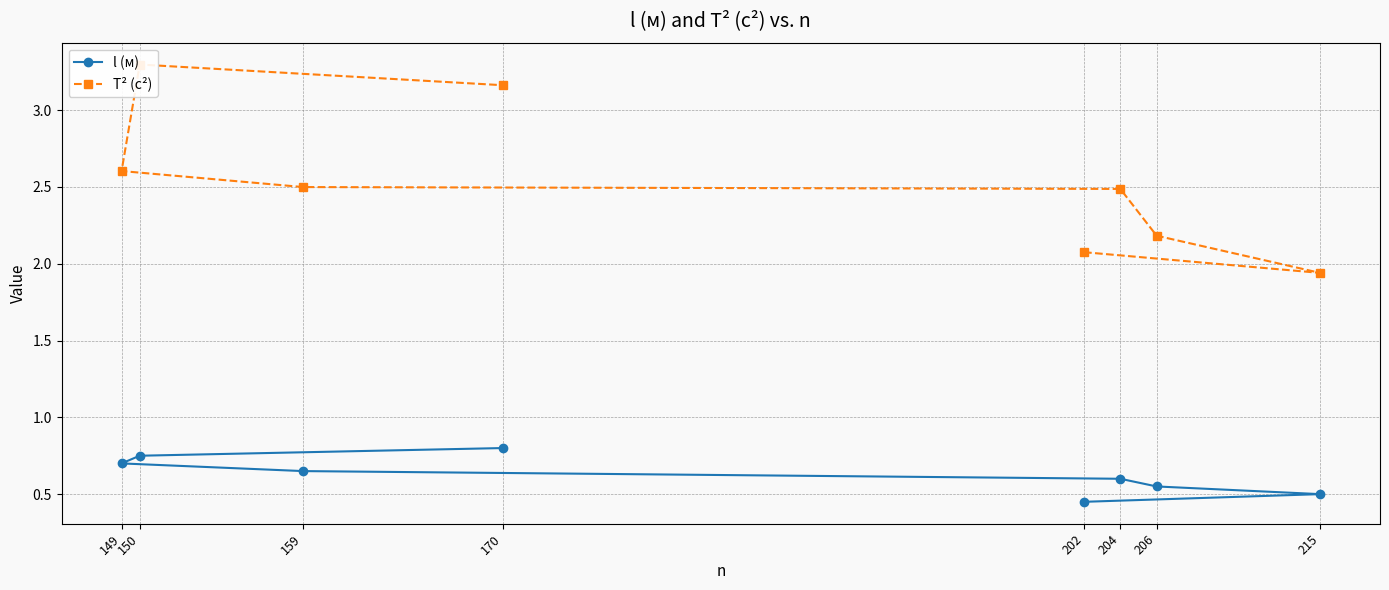

What is the difference between the l (м) values at 215 and 206?

0.1